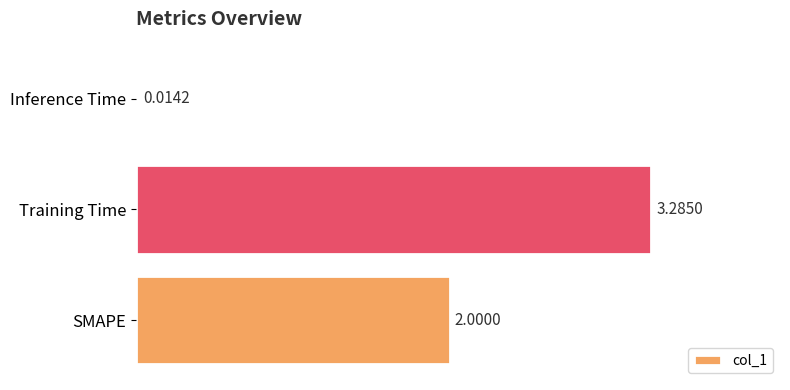

How many data points does each series have?

3